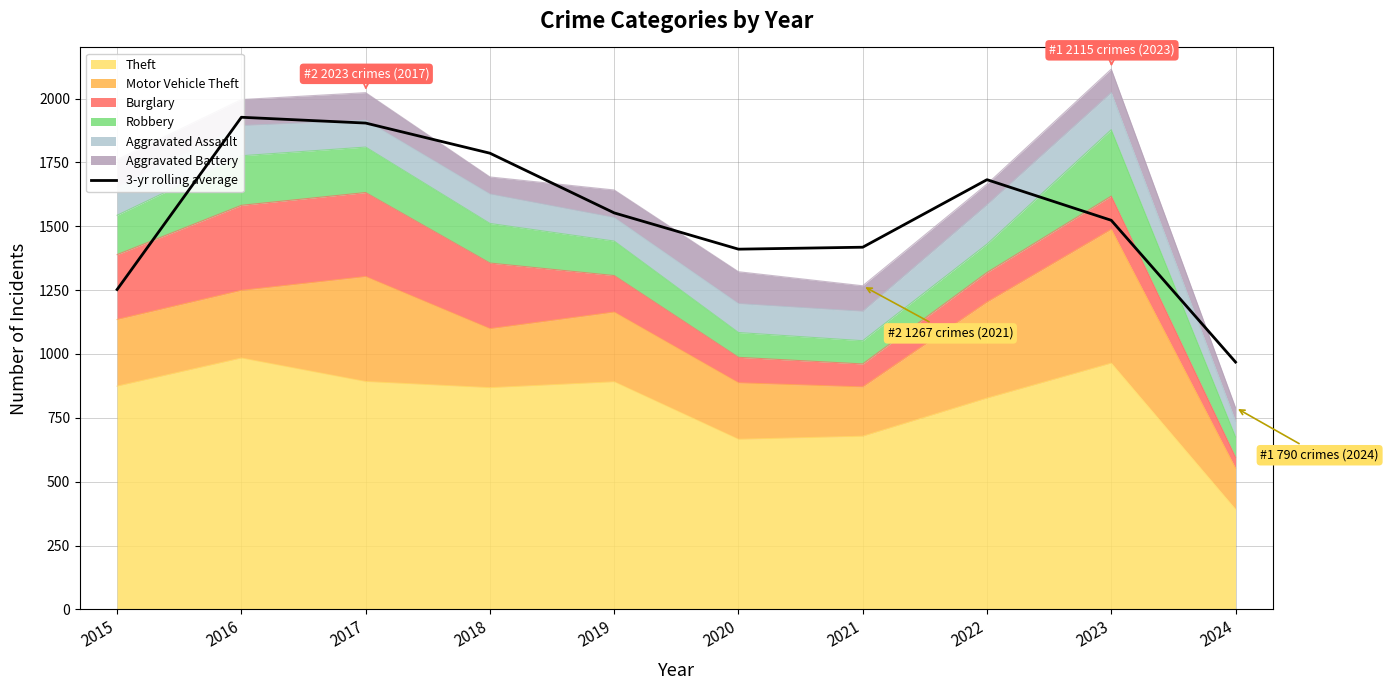

How many values are below 1552?

5